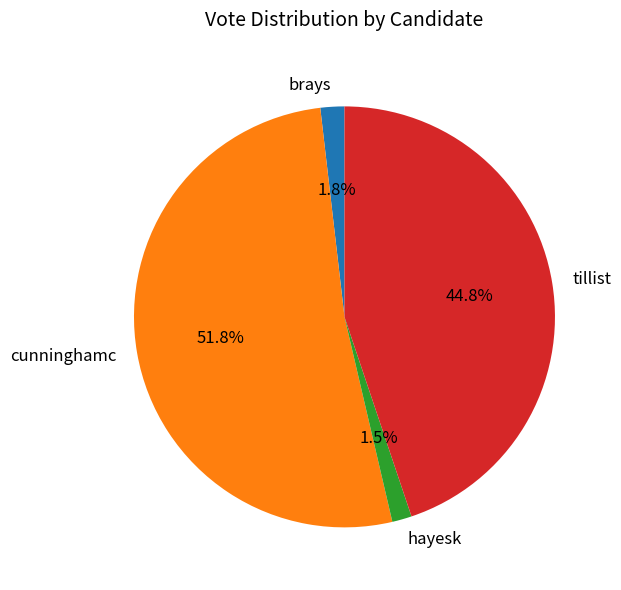

What is the ratio of the value at tillist to the value at cunninghamc?

0.9